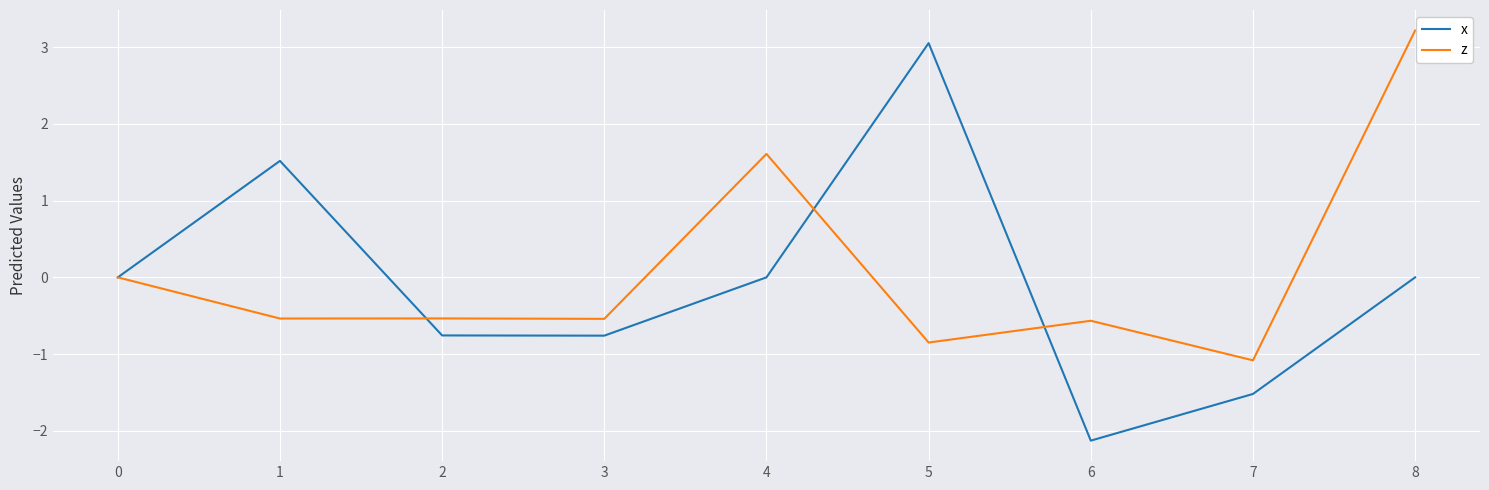

Which series changed the most between 4 and 5?

x